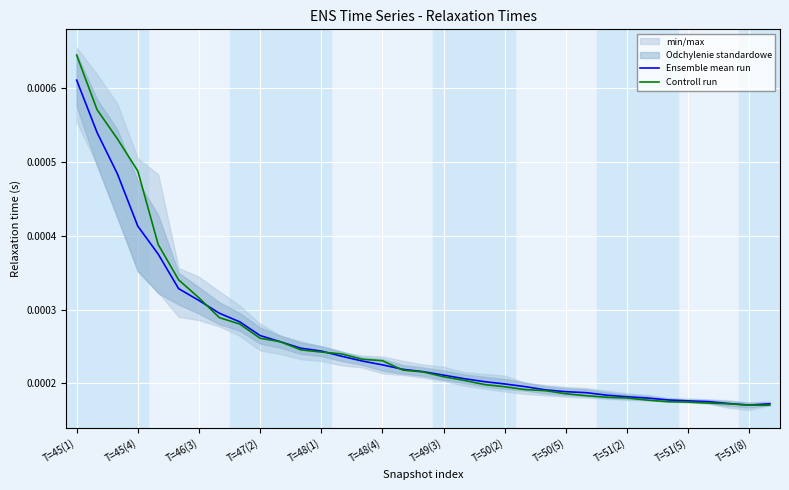

At which label does Controll run reach its peak?

T=45(1)